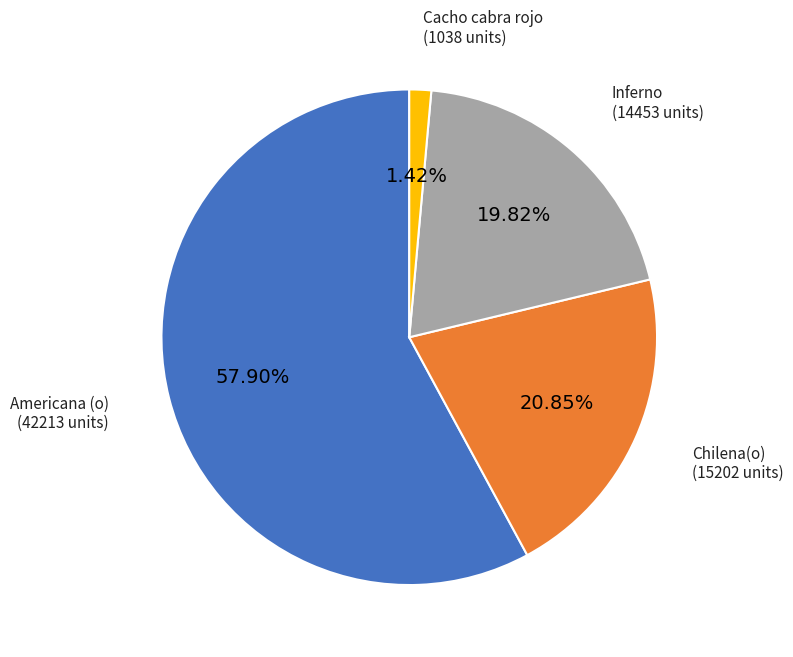

Between Cacho cabra rojo and Chilena(o), which is larger?

Chilena(o)